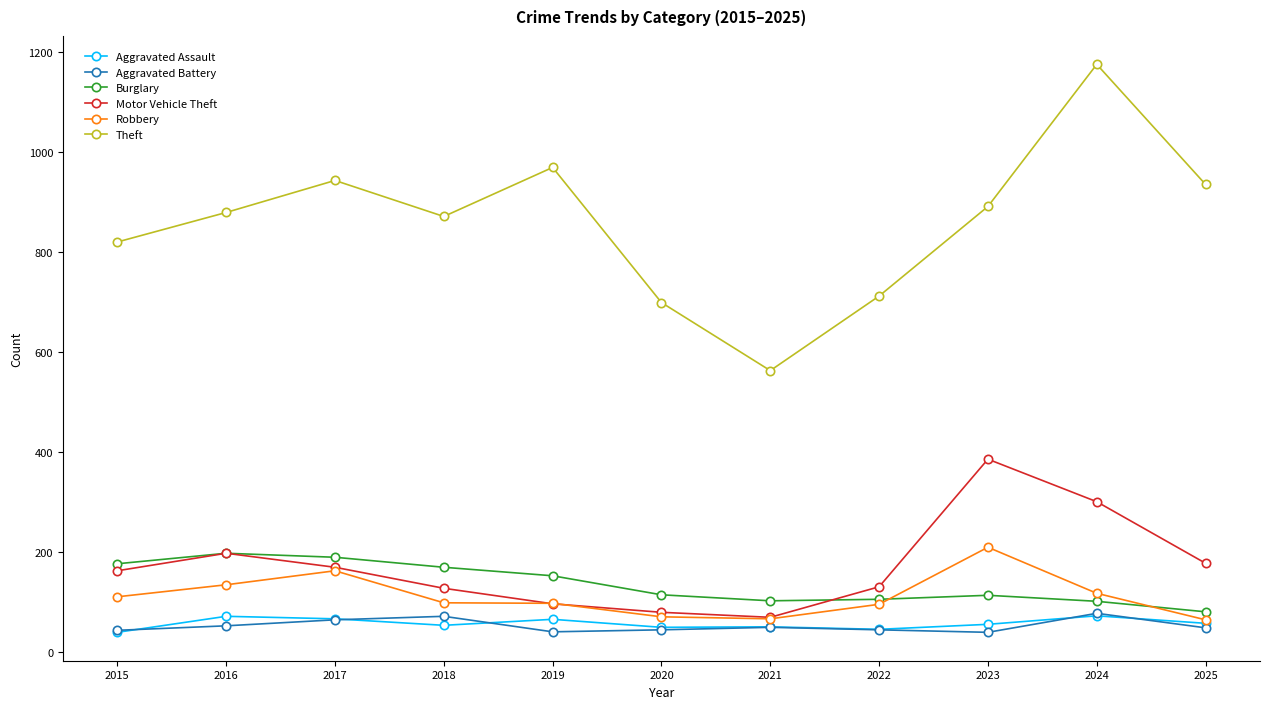

Is the value of Motor Vehicle Theft at 2018 greater than the value of Aggravated Assault at 2016?

Yes